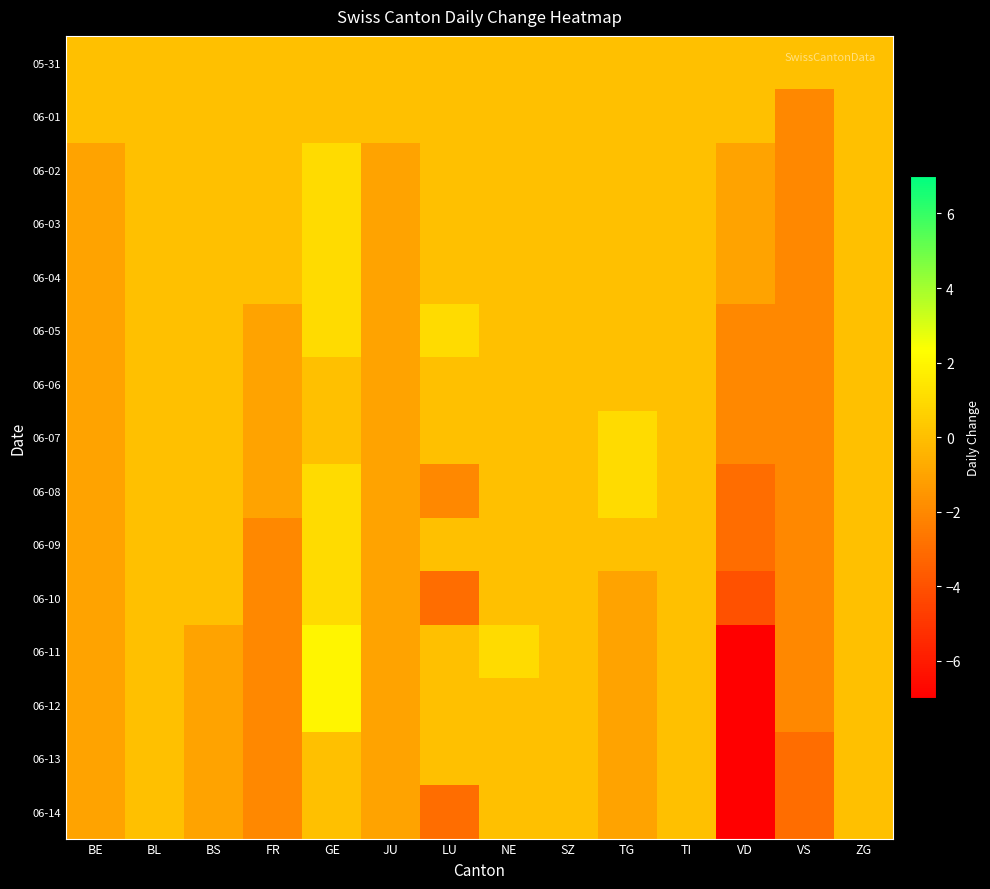

Reading left to right, what are all the values shown in this chart?

05-31: BE=0	BL=0	BS=0	FR=0	GE=0	JU=0	LU=0	NE=0	SZ=0	TG=0	TI=0	VD=0	VS=0	ZG=0
06-01: BE=0	BL=0	BS=0	FR=0	GE=0	JU=0	LU=0	NE=0	SZ=0	TG=0	TI=0	VD=0	VS=-2	ZG=0
06-02: BE=-1	BL=0	BS=0	FR=0	GE=1	JU=-1	LU=0	NE=0	SZ=0	TG=0	TI=0	VD=-1	VS=-2	ZG=0
06-03: BE=-1	BL=0	BS=0	FR=0	GE=1	JU=-1	LU=0	NE=0	SZ=0	TG=0	TI=0	VD=-1	VS=-2	ZG=0
06-04: BE=-1	BL=0	BS=0	FR=0	GE=1	JU=-1	LU=0	NE=0	SZ=0	TG=0	TI=0	VD=-1	VS=-2	ZG=0
06-05: BE=-1	BL=0	BS=0	FR=-1	GE=1	JU=-1	LU=1	NE=0	SZ=0	TG=0	TI=0	VD=-2	VS=-2	ZG=0
06-06: BE=-1	BL=0	BS=0	FR=-1	GE=0	JU=-1	LU=0	NE=0	SZ=0	TG=0	TI=0	VD=-2	VS=-2	ZG=0
06-07: BE=-1	BL=0	BS=0	FR=-1	GE=0	JU=-1	LU=0	NE=0	SZ=0	TG=1	TI=0	VD=-2	VS=-2	ZG=0
06-08: BE=-1	BL=0	BS=0	FR=-1	GE=1	JU=-1	LU=-2	NE=0	SZ=0	TG=1	TI=0	VD=-3	VS=-2	ZG=0
06-09: BE=-1	BL=0	BS=0	FR=-2	GE=1	JU=-1	LU=0	NE=0	SZ=0	TG=0	TI=0	VD=-3	VS=-2	ZG=0
06-10: BE=-1	BL=0	BS=0	FR=-2	GE=1	JU=-1	LU=-3	NE=0	SZ=0	TG=-1	TI=0	VD=-4	VS=-2	ZG=0
06-11: BE=-1	BL=0	BS=-1	FR=-2	GE=2	JU=-1	LU=0	NE=1	SZ=0	TG=-1	TI=0	VD=-7	VS=-2	ZG=0
06-12: BE=-1	BL=0	BS=-1	FR=-2	GE=2	JU=-1	LU=0	NE=0	SZ=0	TG=-1	TI=0	VD=-7	VS=-2	ZG=0
06-13: BE=-1	BL=0	BS=-1	FR=-2	GE=0	JU=-1	LU=0	NE=0	SZ=0	TG=-1	TI=0	VD=-7	VS=-3	ZG=0
06-14: BE=-1	BL=0	BS=-1	FR=-2	GE=0	JU=-1	LU=-3	NE=0	SZ=0	TG=-1	TI=0	VD=-7	VS=-3	ZG=0